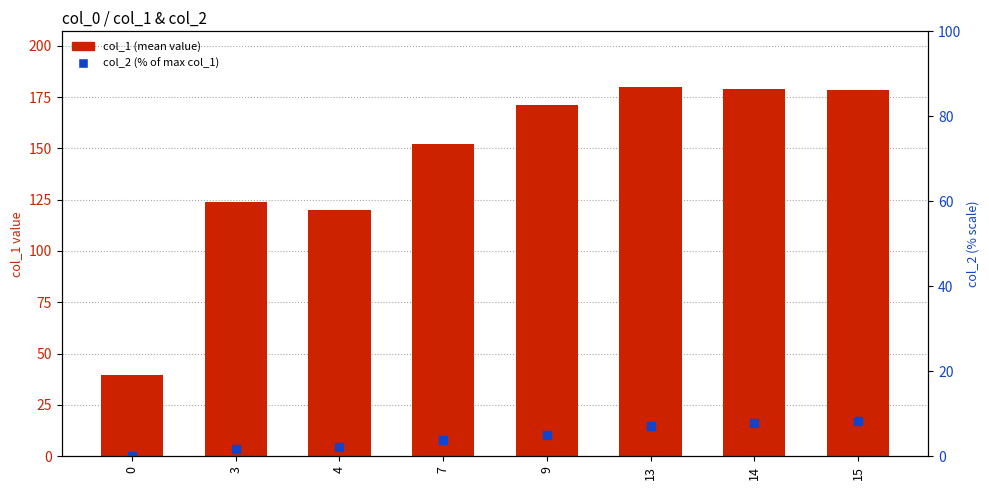

Is the value of col_2 (% of max col_1) at 0 greater than the value of col_1 (mean) at 7?

No